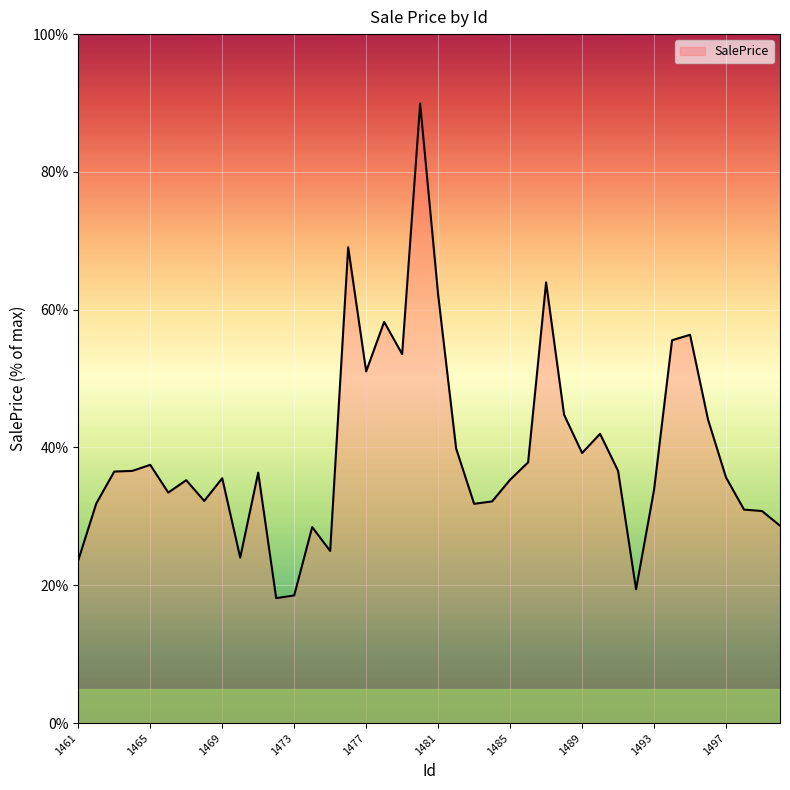

Does the chart display data point markers on the line(s)?

No